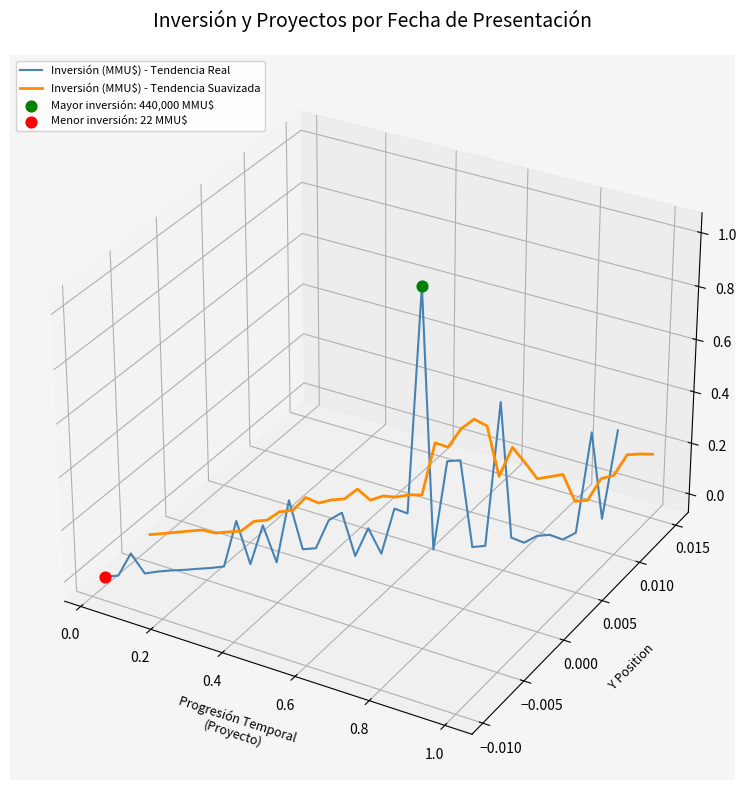

What is the total value across all series at 0.6?

-0.1